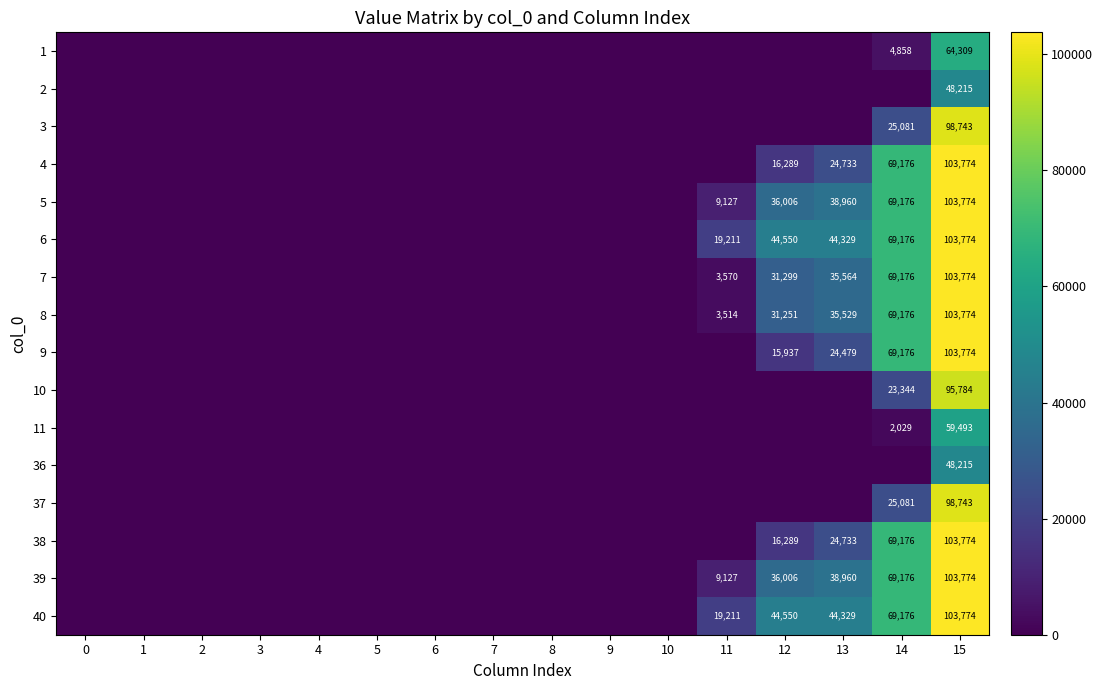

Between 5 and 0, which is larger?

5